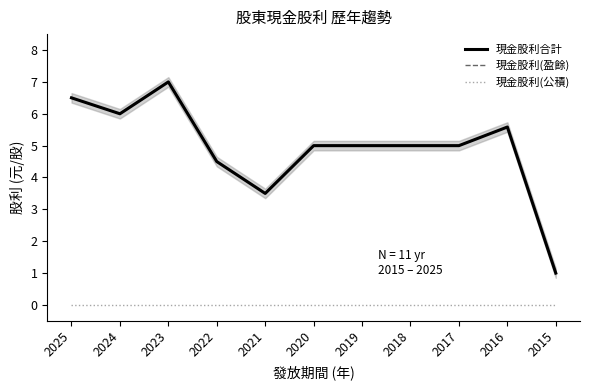

At which label is 現金股利(盈餘) closest to 4?

2022